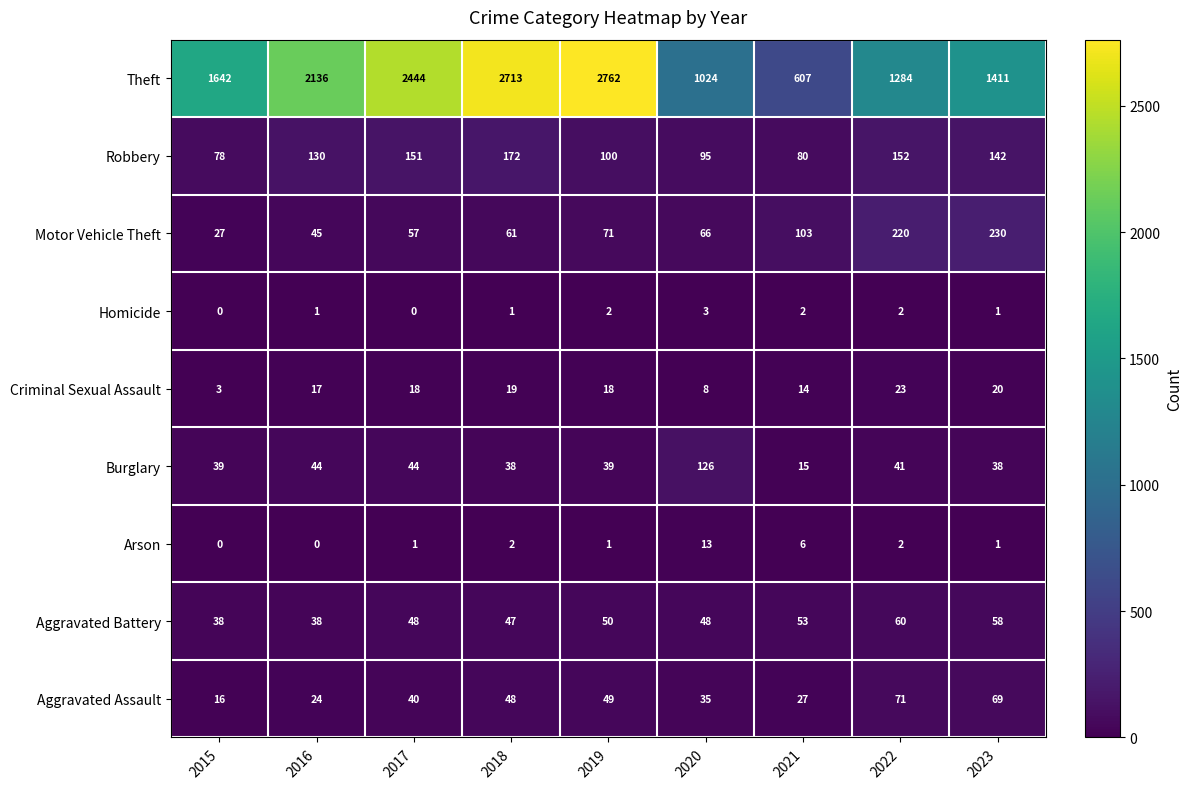

Between 2018 and 2019, which series saw the biggest shift?

Robbery